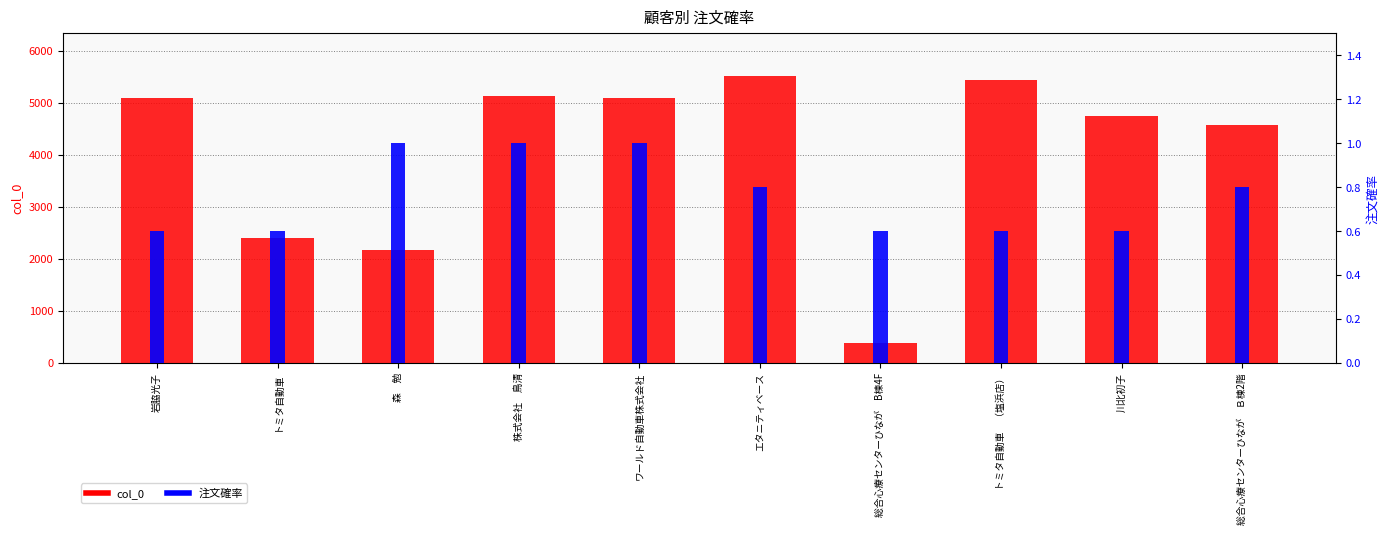

The col_0 series shows 2833.5 at 総合心療センターひなが　Ｂ棟2階. True or false?

False